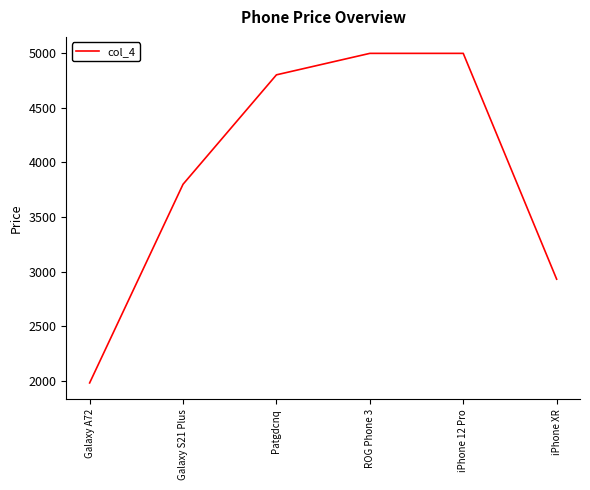

Read the value at ROG Phone 3.

5000.0